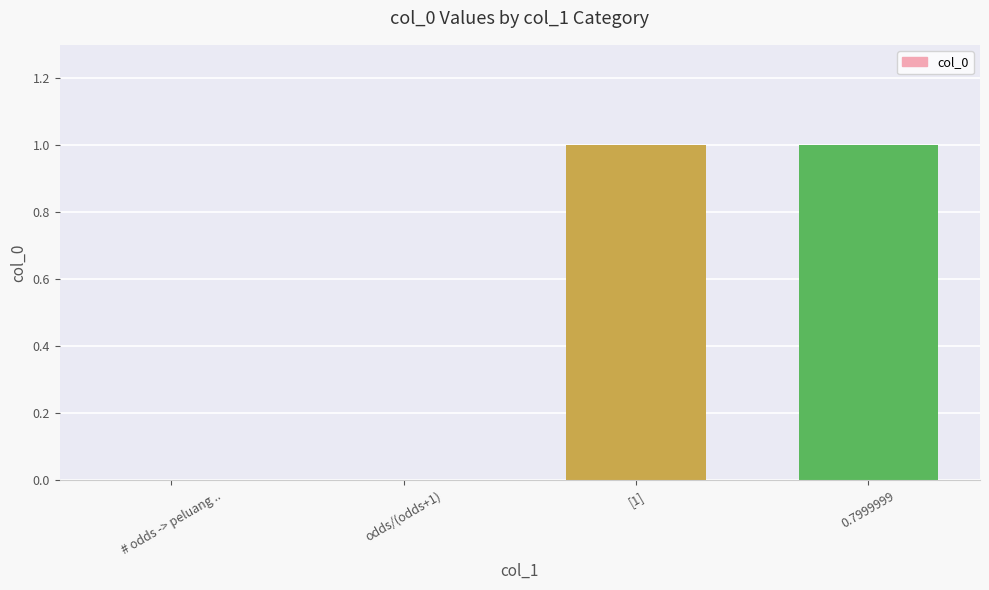

True or false: the data shows -1 at # odds -> peluang ...

False